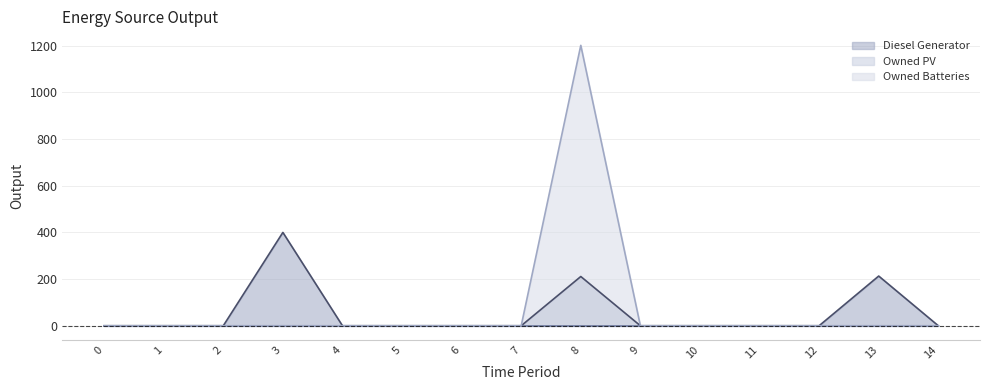

True or false: Owned Batteries has a value of -800 at 6.

False